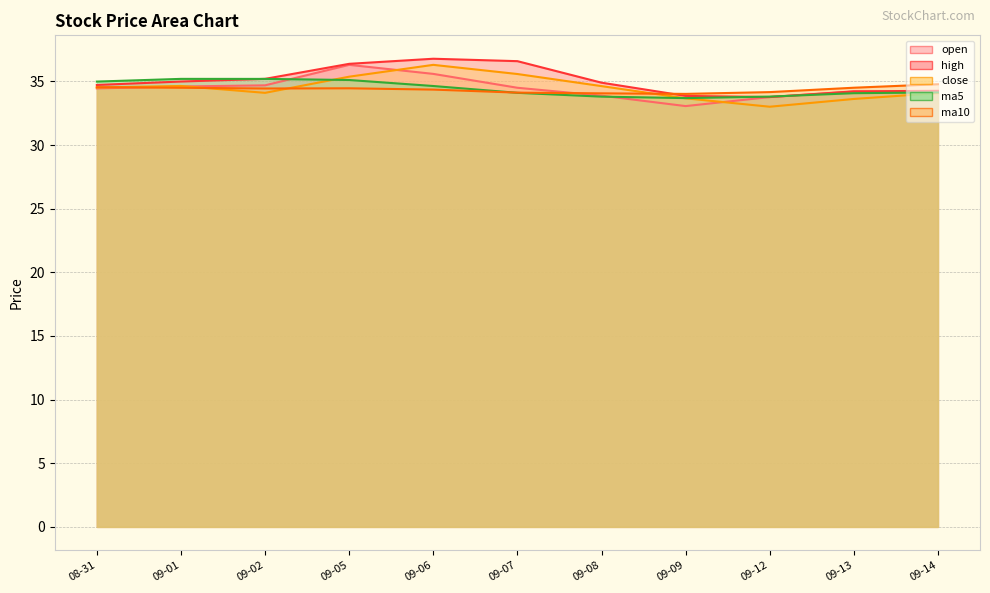

At which category does high reach its first local peak?

09-06